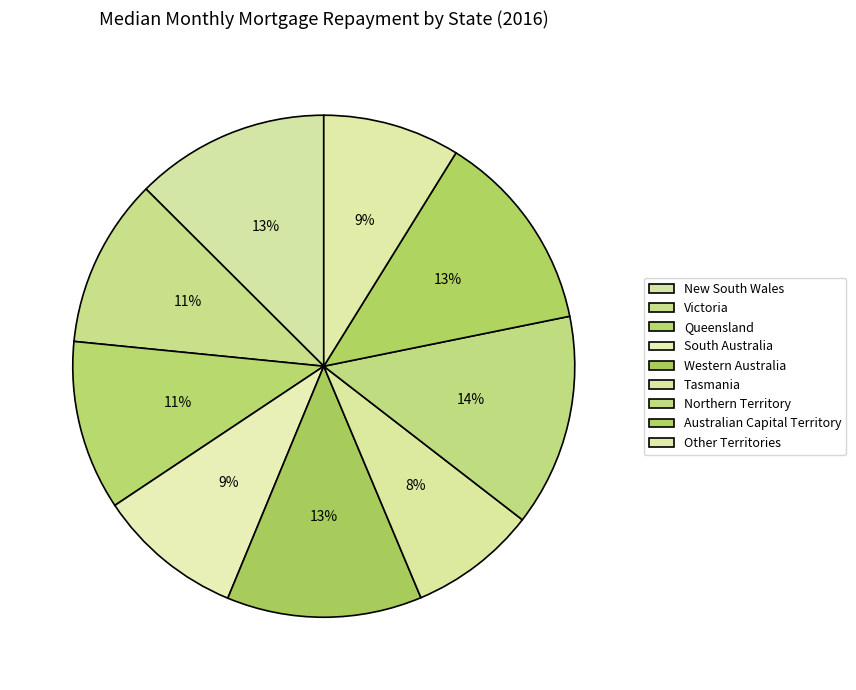

To the nearest percent, what portion does Australian Capital Territory represent?

13%